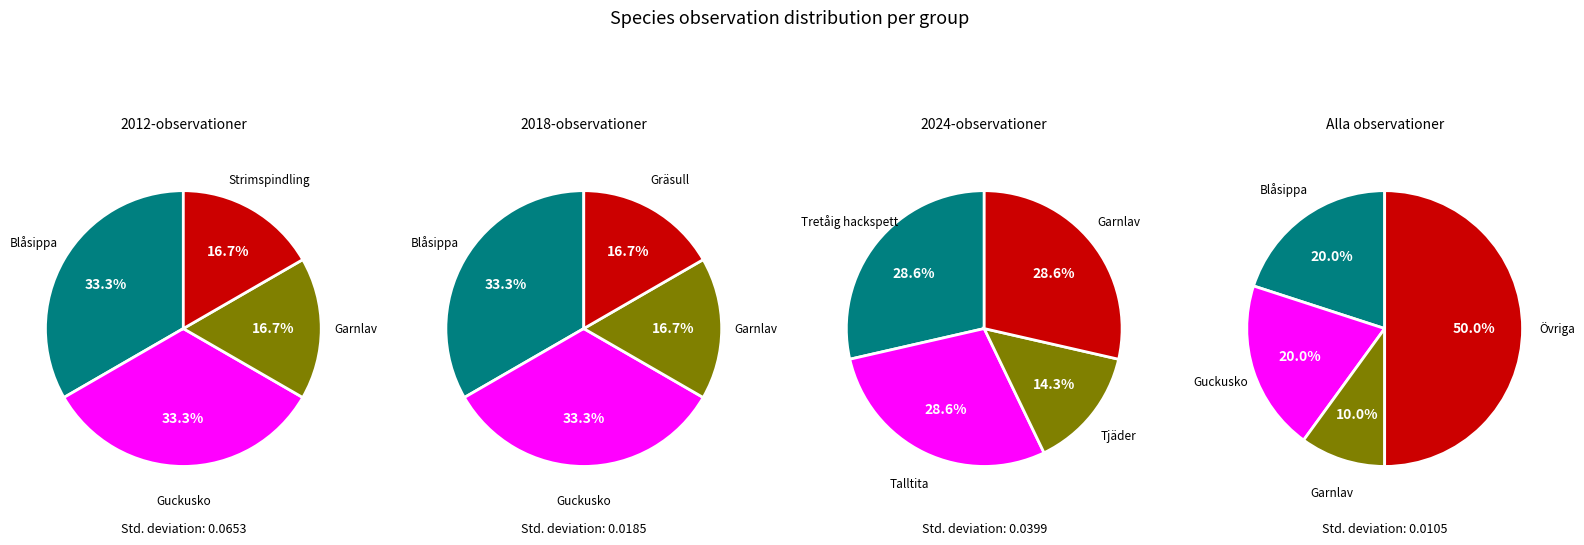

True or false: Talltita accounts for 16% of the total.

False